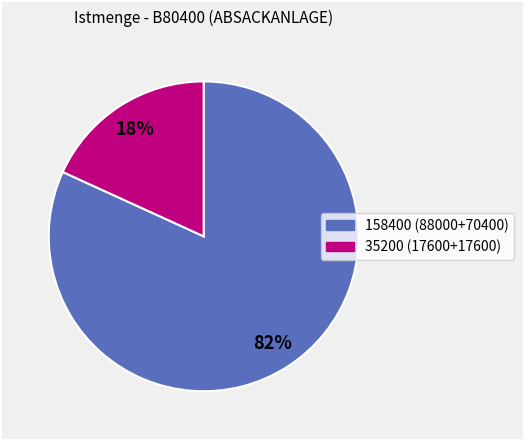

To the nearest percent, what is the average slice percentage?

50%